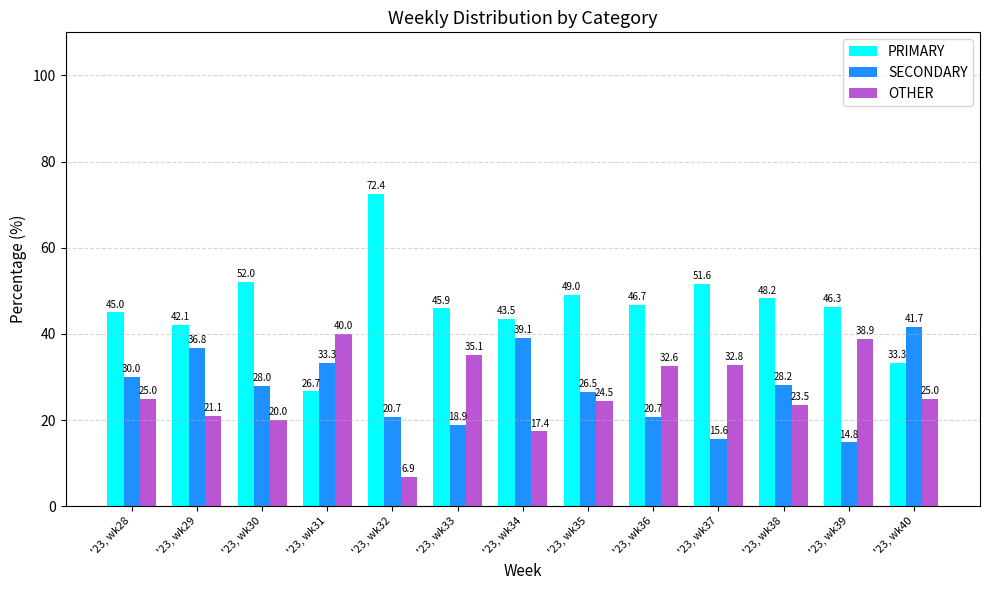

What is the value of the PRIMARY bar at the 11th from the left?

48.2